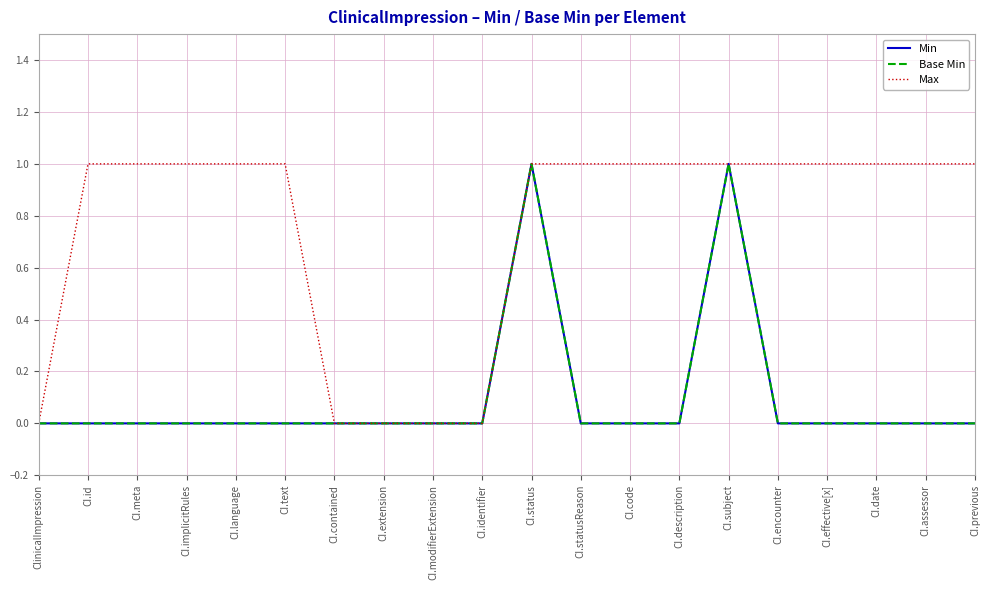

Which series has the widest spread of values?

Min